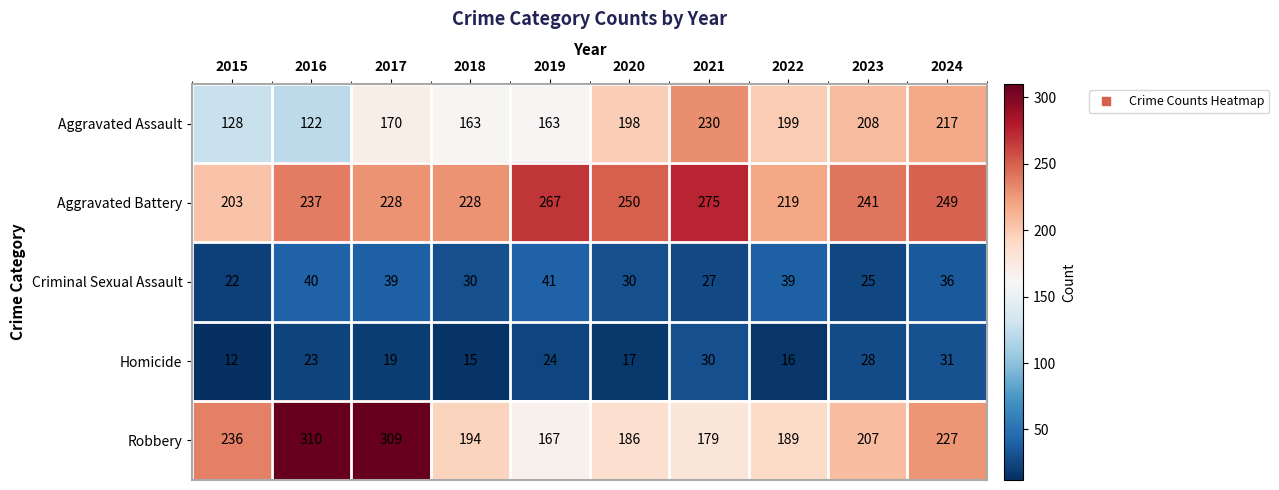

Which series has the largest total across all categories?

Aggravated Battery